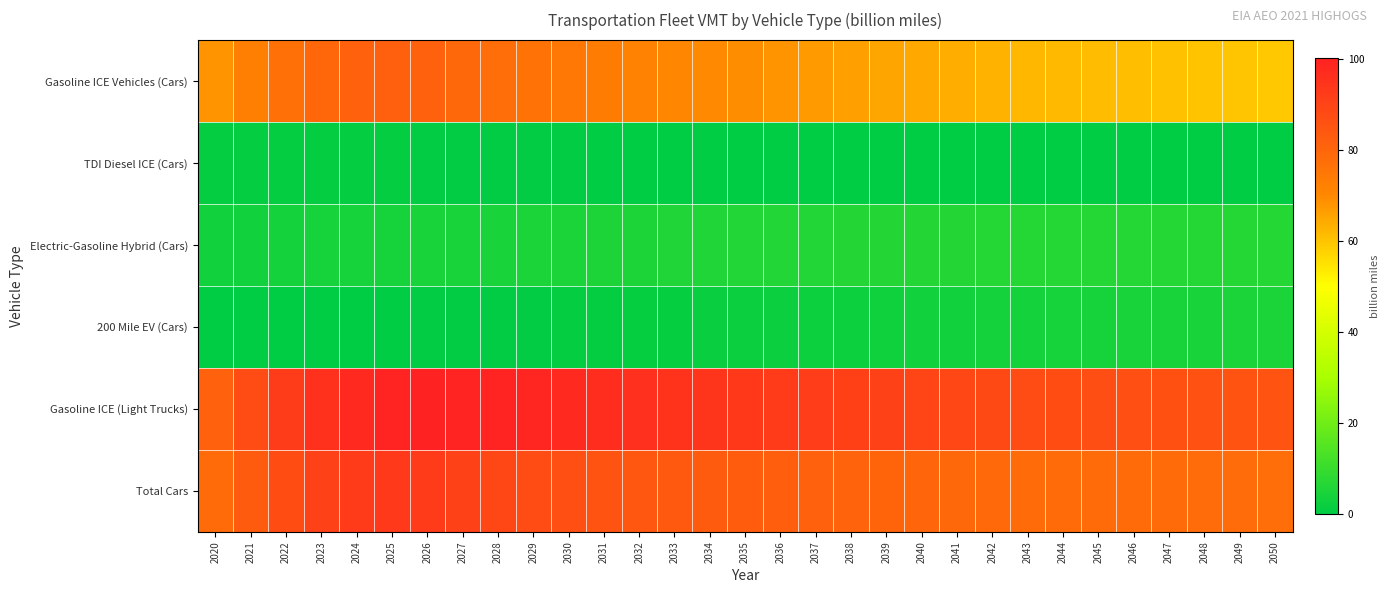

Reading left to right, extract all data points from this chart.

Gasoline ICE Vehicles (Cars): 2020=67.9	2021=72.7	2022=76.6	2023=79.7	2024=81.3	2025=81.6	2026=81.2	2027=79.3	2028=77.6	2029=76.2	2030=74.8	2031=73.4	2032=72.1	2033=70.9	2034=70.0	2035=69.1	2036=68.1	2037=67.0	2038=66.0	2039=65.2	2040=64.4	2041=63.5	2042=62.8	2043=62.0	2044=61.6	2045=61.4	2046=61.1	2047=60.6	2048=60.3	2049=59.9	2050=59.4
TDI Diesel ICE (Cars): 2020=1.2	2021=1.1	2022=1.0	2023=1.0	2024=0.9	2025=0.8	2026=0.7	2027=0.6	2028=0.5	2029=0.5	2030=0.4	2031=0.3	2032=0.3	2033=0.2	2034=0.2	2035=0.2	2036=0.1	2037=0.1	2038=0.0	2039=0.0	2040=0.0	2041=0.0	2042=0.0	2043=0.0	2044=0.0	2045=0.0	2046=0.0	2047=0.0	2048=0.0	2049=0.0	2050=0.0
Electric-Gasoline Hybrid (Cars): 2020=3.3	2021=3.5	2022=3.8	2023=4.0	2024=4.2	2025=4.3	2026=4.4	2027=4.5	2028=4.7	2029=4.8	2030=5.0	2031=5.1	2032=5.3	2033=5.5	2034=5.7	2035=5.9	2036=6.1	2037=6.2	2038=6.3	2039=6.5	2040=6.6	2041=6.6	2042=6.7	2043=6.8	2044=6.8	2045=6.9	2046=6.9	2047=7.0	2048=7.0	2049=7.0	2050=7.0
200 Mile EV (Cars): 2020=0.1	2021=0.2	2022=0.2	2023=0.2	2024=0.3	2025=0.3	2026=0.4	2027=0.5	2028=0.6	2029=0.8	2030=0.9	2031=1.1	2032=1.3	2033=1.5	2034=1.8	2035=2.0	2036=2.2	2037=2.5	2038=2.7	2039=2.9	2040=3.1	2041=3.3	2042=3.6	2043=3.7	2044=3.9	2045=4.1	2046=4.3	2047=4.5	2048=4.7	2049=4.9	2050=5.0
Gasoline ICE (Light Trucks): 2020=81.2	2021=88.0	2022=92.2	2023=95.3	2024=97.7	2025=99.3	2026=100.3	2027=99.8	2028=99.4	2029=98.9	2030=97.8	2031=96.8	2032=95.9	2033=95.0	2034=94.1	2035=93.4	2036=92.7	2037=91.9	2038=91.2	2039=90.6	2040=89.8	2041=89.1	2042=88.5	2043=87.9	2044=87.4	2045=87.2	2046=86.8	2047=86.4	2048=86.1	2049=85.7	2050=85.2
Total Cars: 2020=78.6	2021=83.4	2022=87.5	2023=90.7	2024=92.6	2025=93.0	2026=92.6	2027=90.6	2028=89.1	2029=87.8	2030=86.6	2031=85.5	2032=84.6	2033=83.8	2034=83.3	2035=82.9	2036=82.2	2037=81.5	2038=81.0	2039=80.5	2040=80.0	2041=79.5	2042=79.1	2043=78.7	2044=78.5	2045=78.7	2046=78.6	2047=78.4	2048=78.3	2049=78.2	2050=77.8